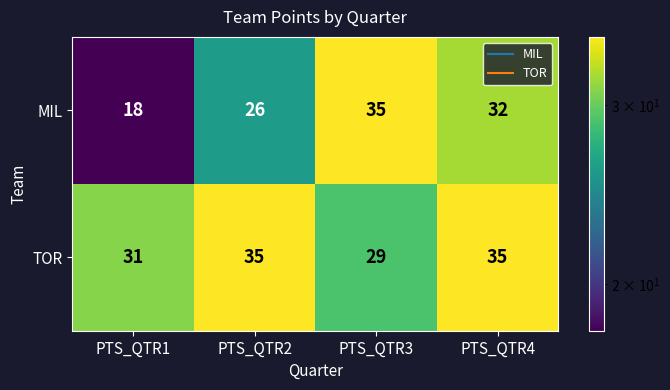

What is the spread (max minus min) of values at PTS_QTR2?

9